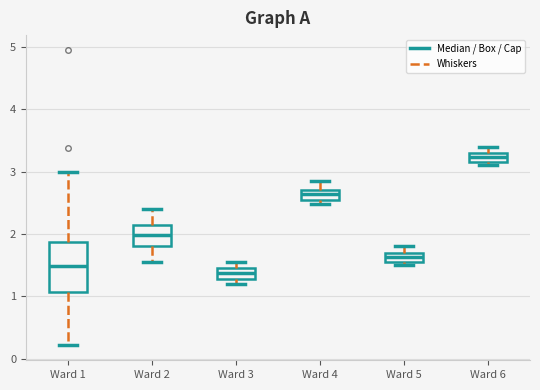

Reading left to right, read every box against the y-axis: the position of its median line, the range the box covers, and the ends of its whiskers. The values are not printed on the chart, so give them approximately, as read against the axis.

Ward 1: median 1.5, box 1.1 to 1.9, whiskers 0.2 to 3.0
Ward 2: median 2.0, box 1.8 to 2.2, whiskers 1.6 to 2.4
Ward 3: median 1.4, box 1.3 to 1.5, whiskers 1.2 to 1.6
Ward 4: median 2.6, box 2.5 to 2.7, whiskers 2.5 (just below the box's lower edge) to 2.9
Ward 5: median 1.6, box 1.5 to 1.7, whiskers 1.5 (just below the box's lower edge) to 1.8
Ward 6: median 3.2, box 3.1 to 3.3, whiskers 3.1 (just below the box's lower edge) to 3.4